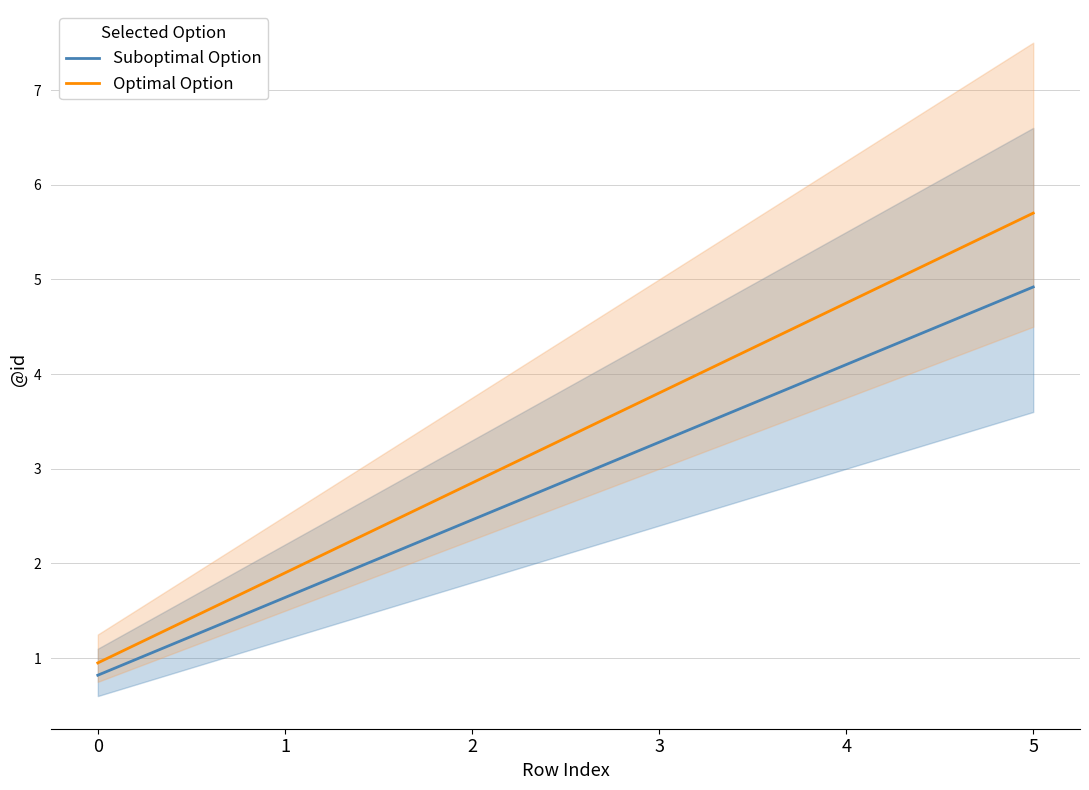

Does the chart display data point markers on the line(s)?

No